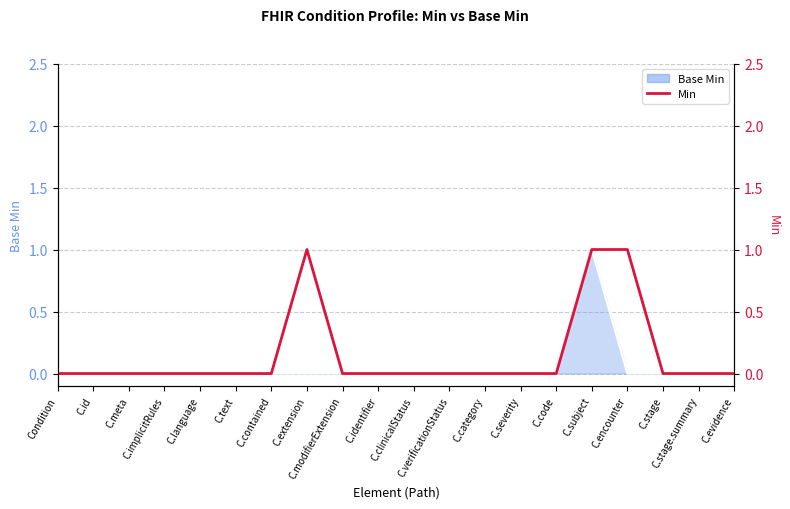

What is the change in value from C.clinicalStatus to C.encounter?

+1